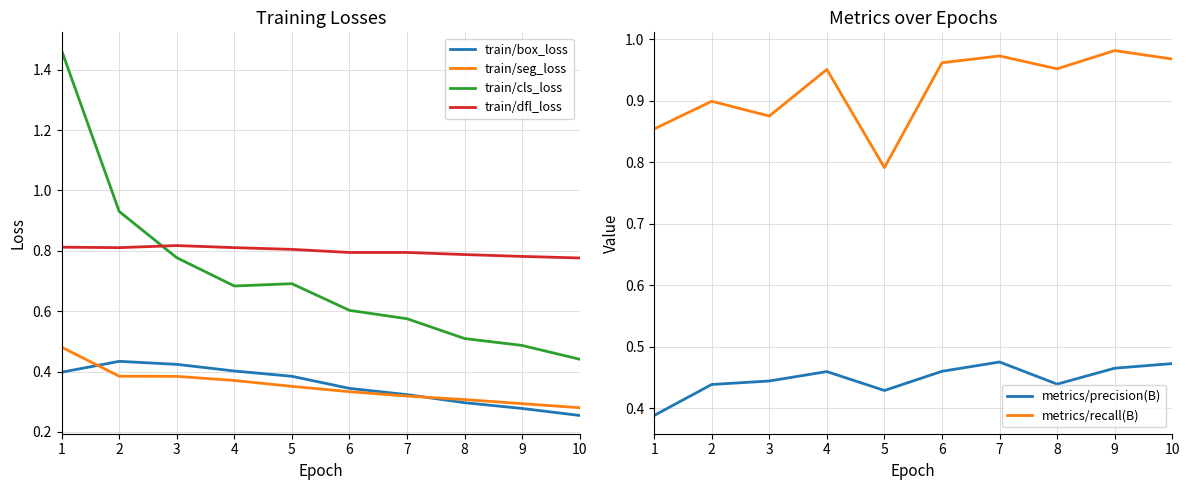

Which series has the largest range (max minus min)?

train/cls_loss